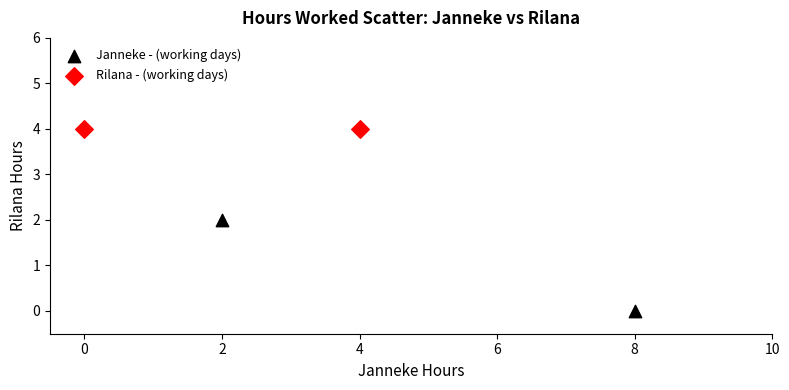

What are all the series names shown in the legend?

Janneke - (working days), Rilana - (working days)